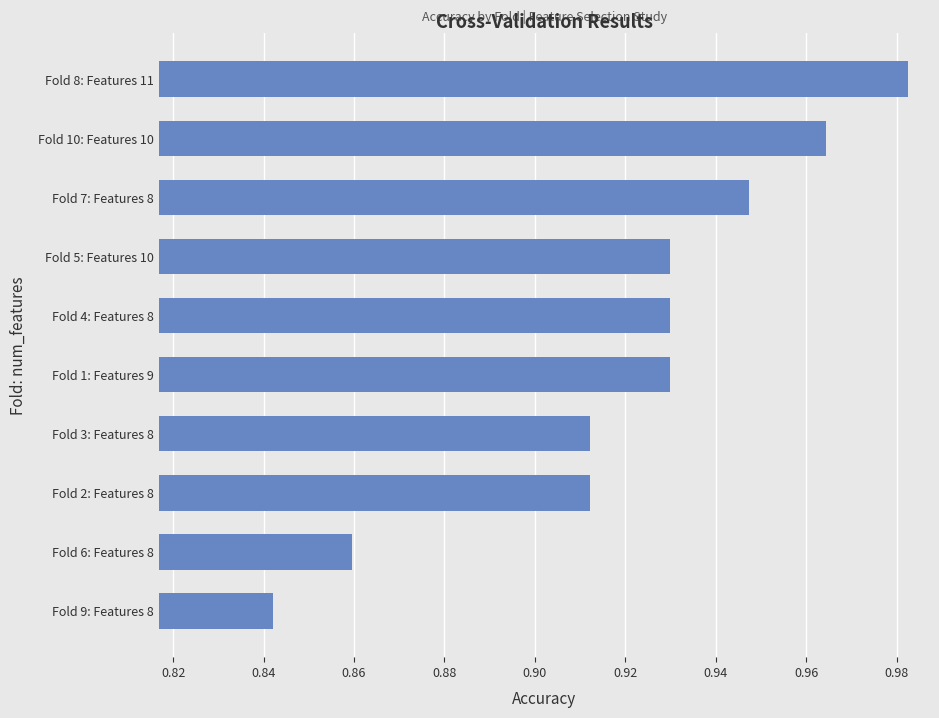

What is the sum of all values?

9.2